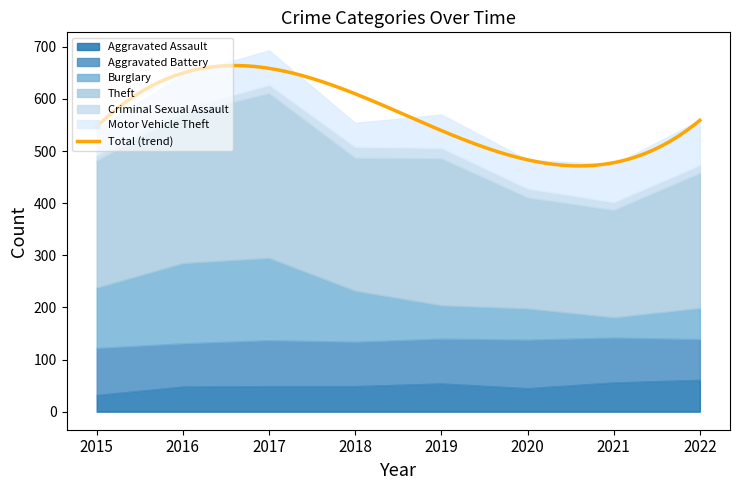

Where is Burglary nearest to the value 98?

2018